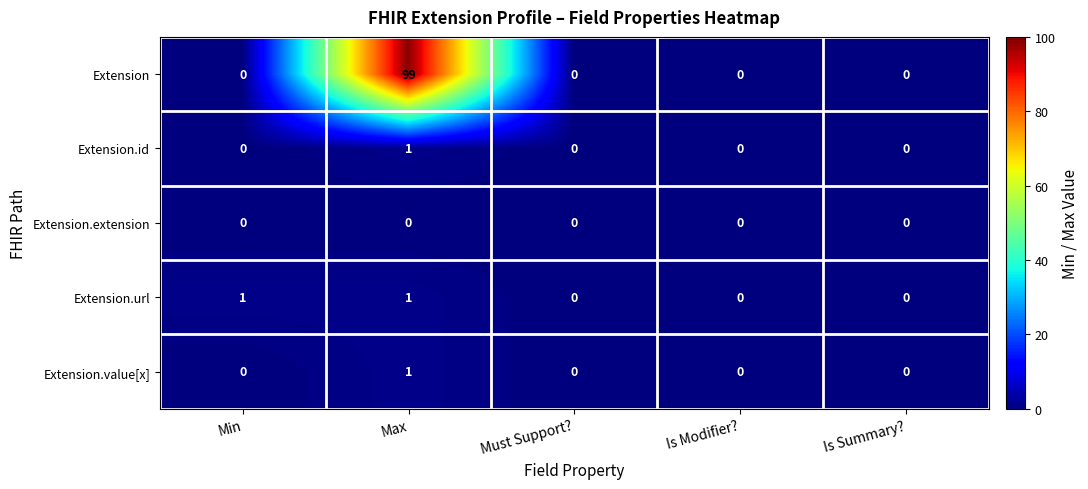

What is the maximum value shown in the chart?

99